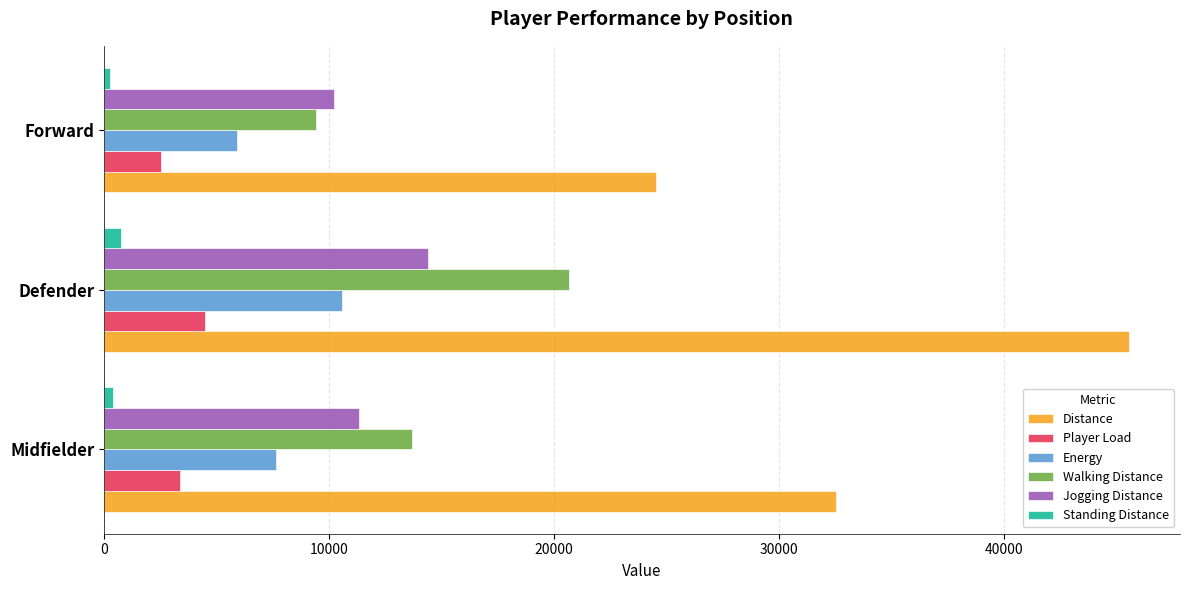

Is it true that Walking Distance equals 20643.6 at Defender?

True